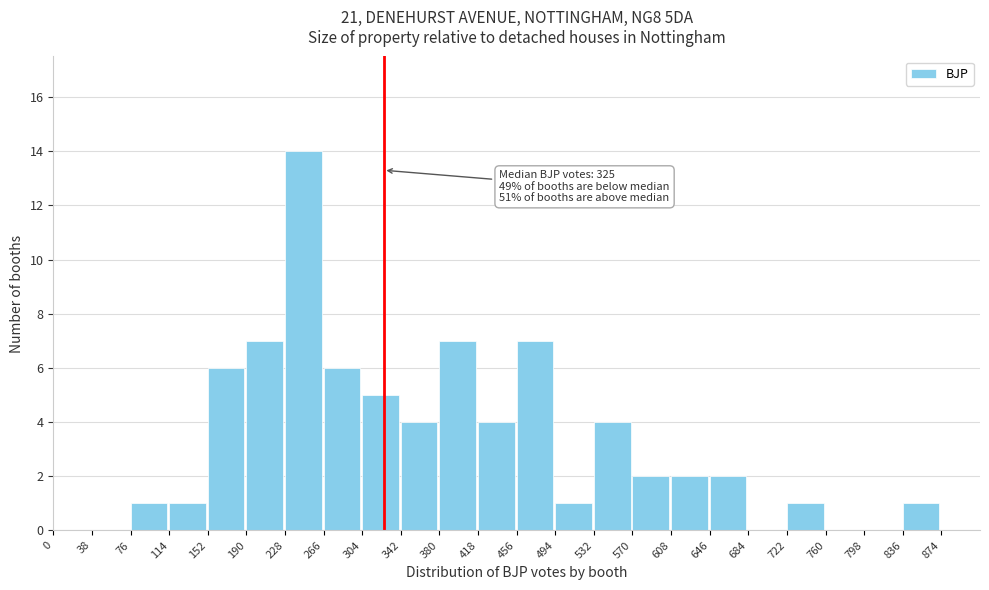

Over which range of the x-axis is the bar tallest?

228 to 266